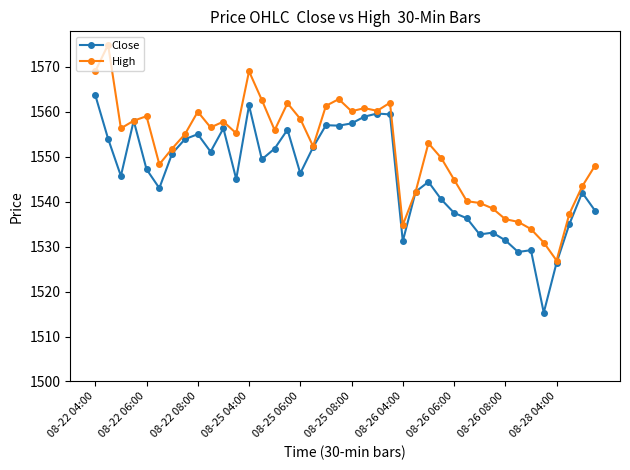

Which series has the largest total across all categories?

High